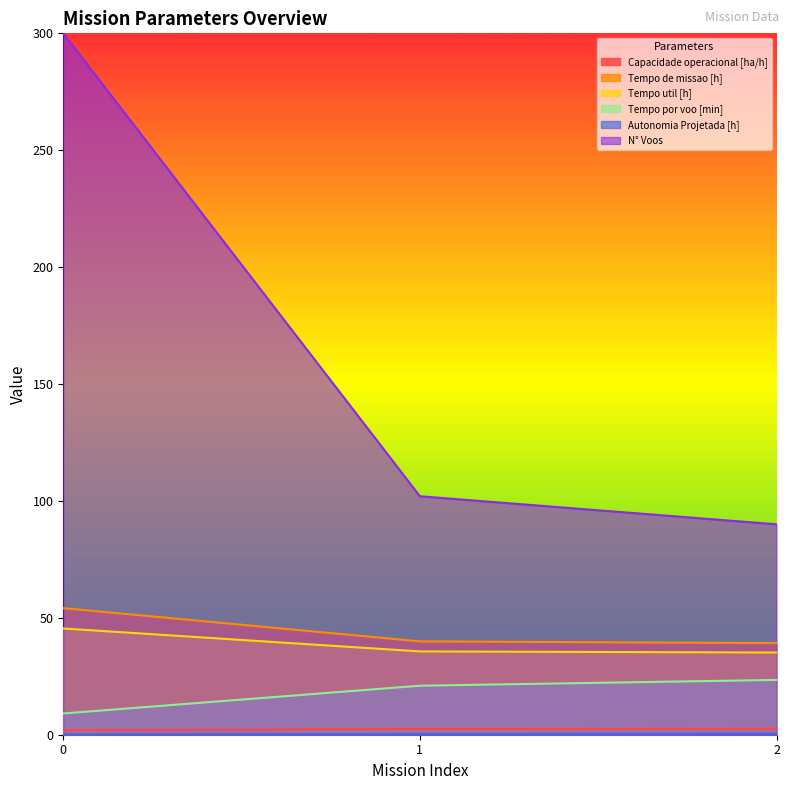

The Tempo de missao [h] series shows 39.2 at 2. True or false?

True